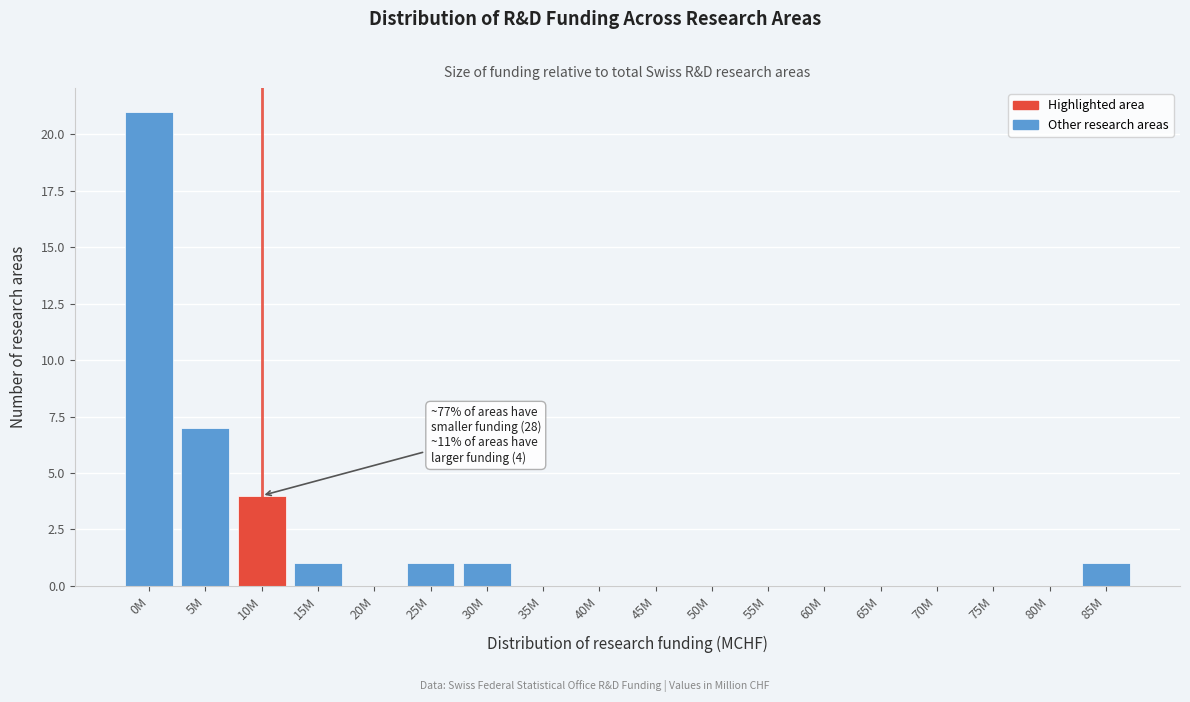

Reading right to left, transcribe all the data shown in this chart.

85M=1	80M=0	75M=0	70M=0	65M=0	60M=0	55M=0	50M=0	45M=0	40M=0	35M=0	30M=1	25M=1	20M=0	15M=1	10M=4	5M=7	0M=21